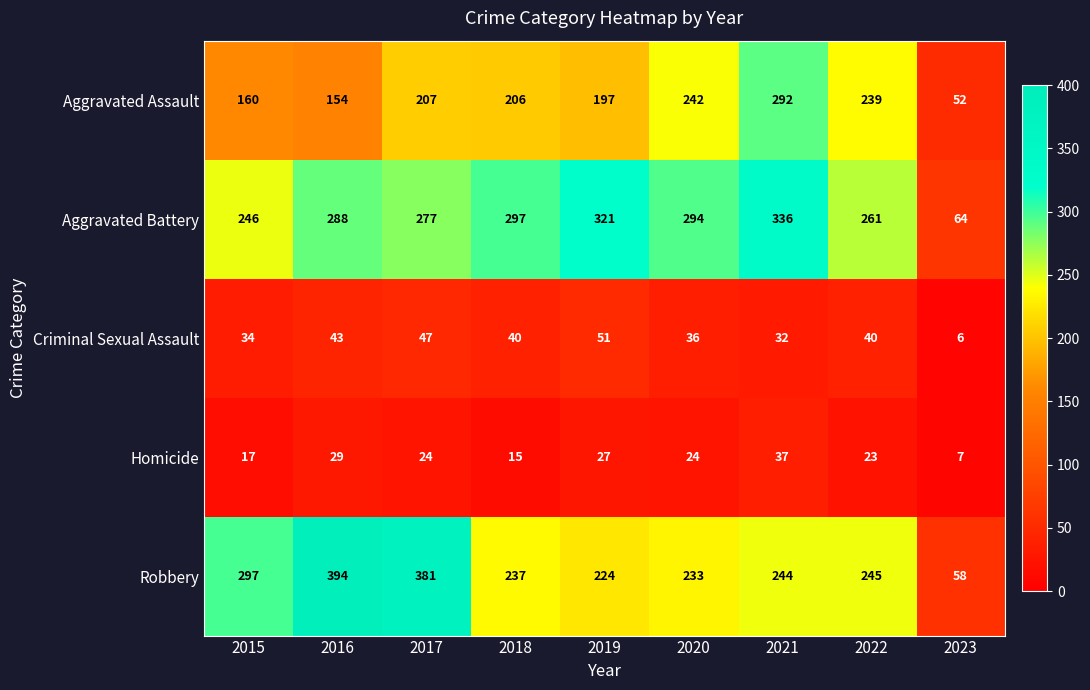

At how many categories does at least one series exceed 40?

9